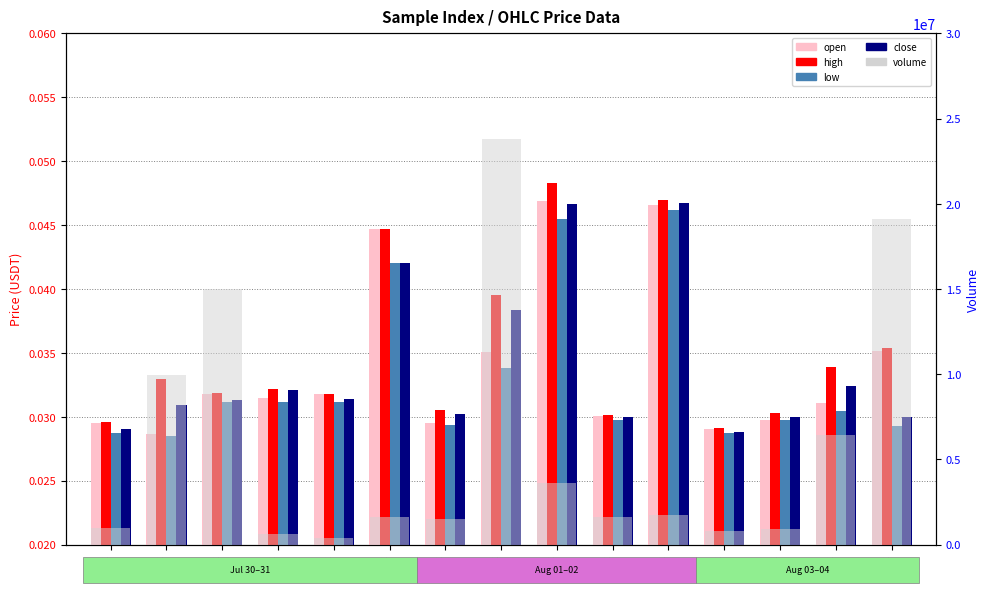

At which category does the chart reach its minimum across all series?

idx
2